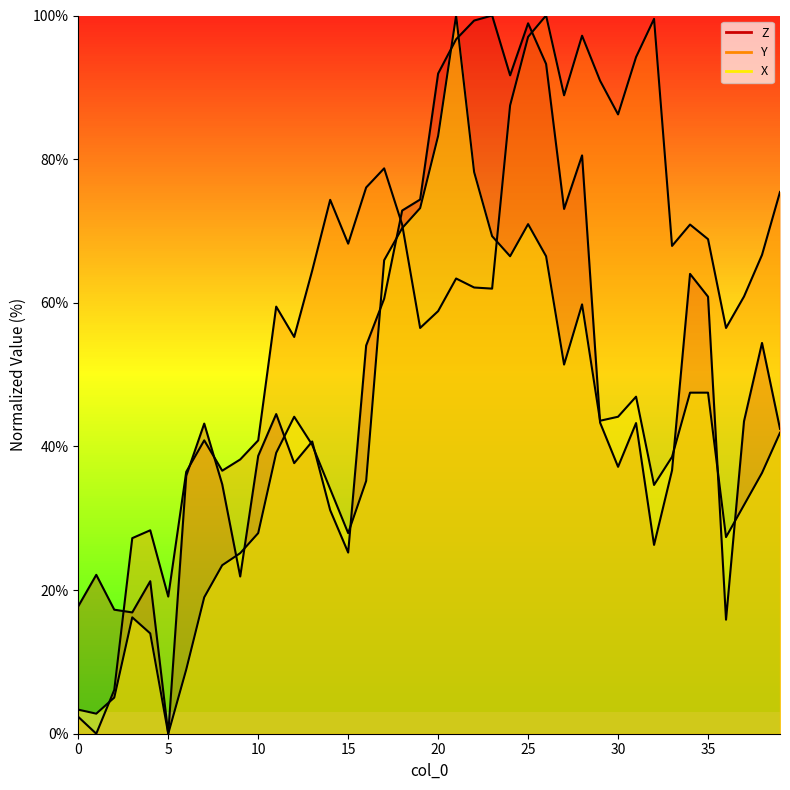

Rank the series by their average value, from highest to lowest.

Y, Z, X